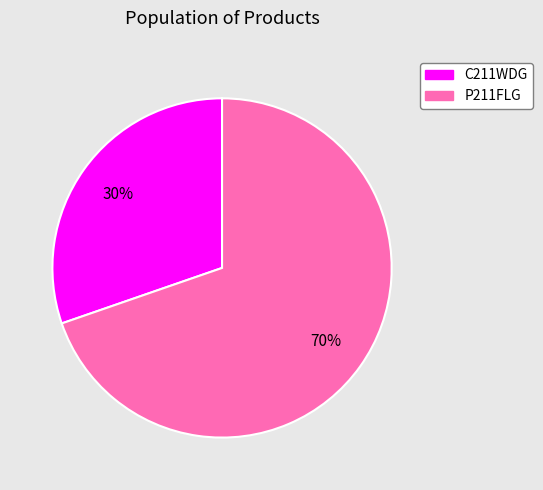

The P211FLG slice represents 81% of the pie. True or false?

False